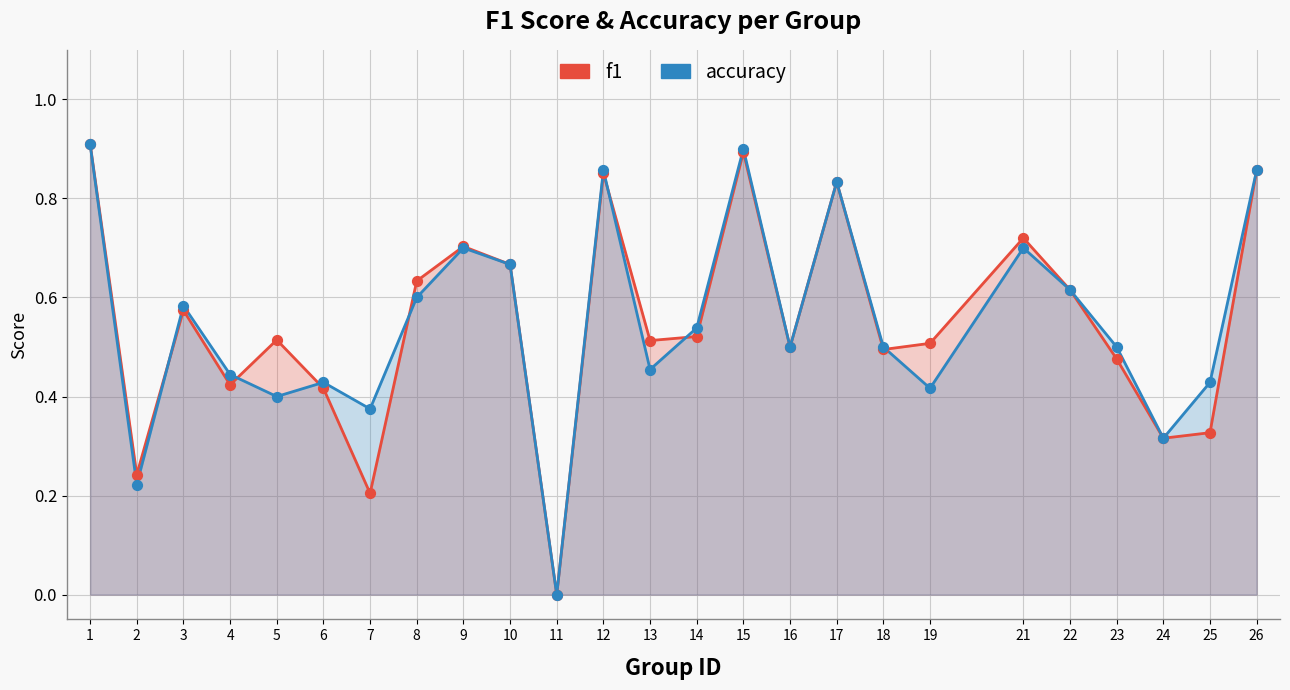

Which series reaches the minimum Y coordinate?

f1